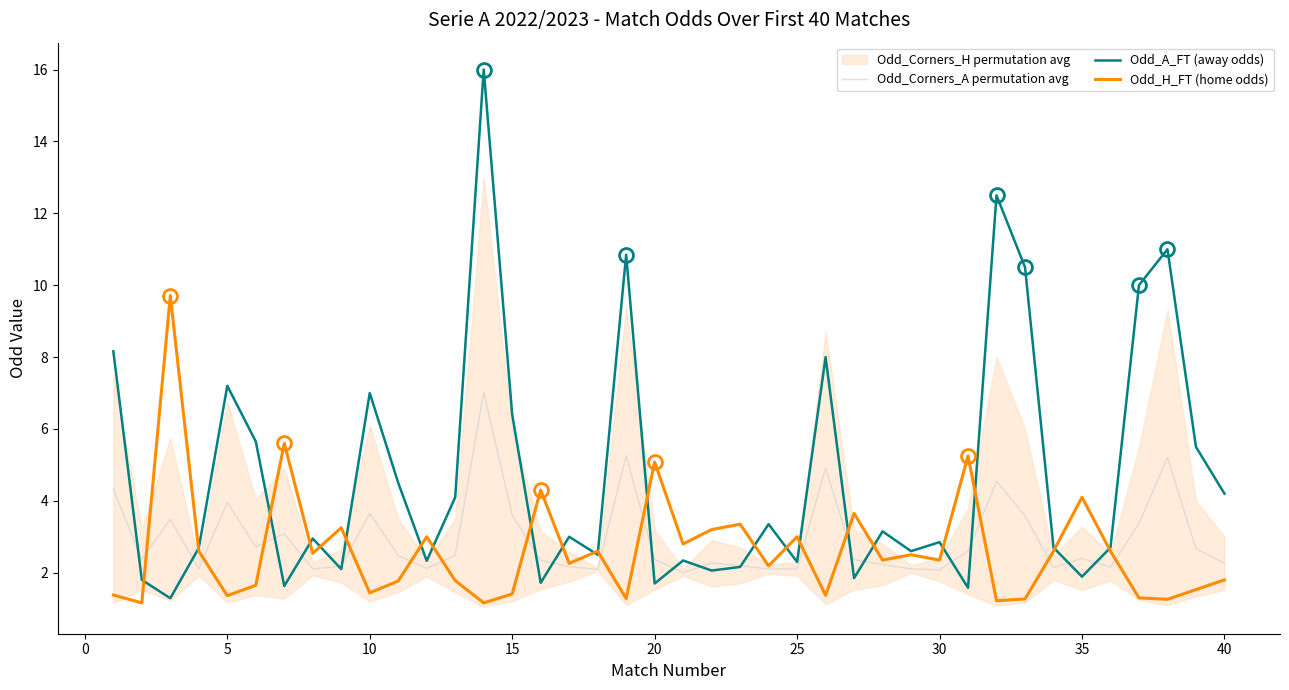

The value of Odd_H_FT (home odds) at 10 is 1.4. True or false?

True